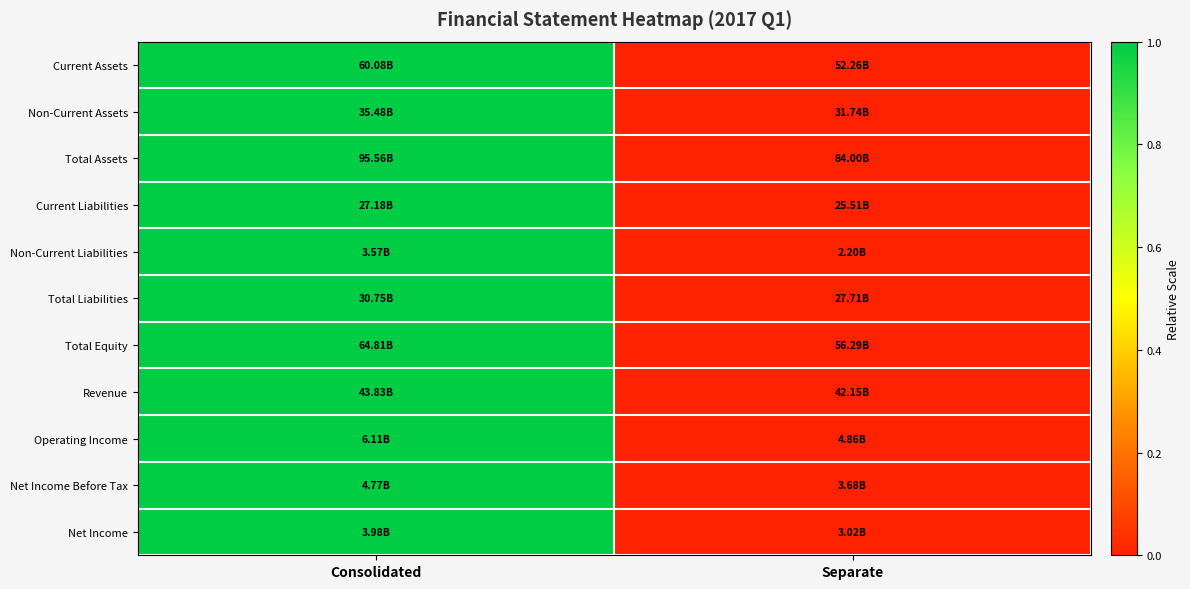

At how many categories does at least one series exceed 0?

1